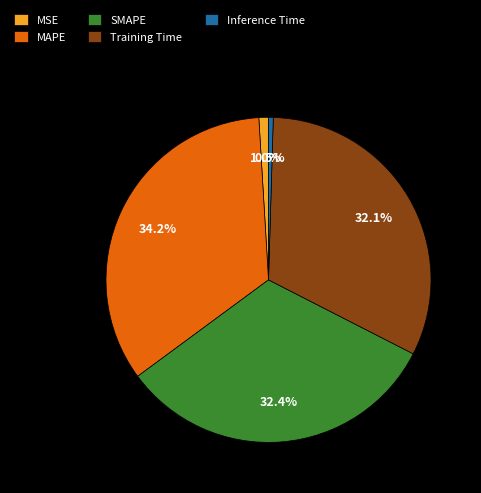

Which slice is the largest?

MAPE